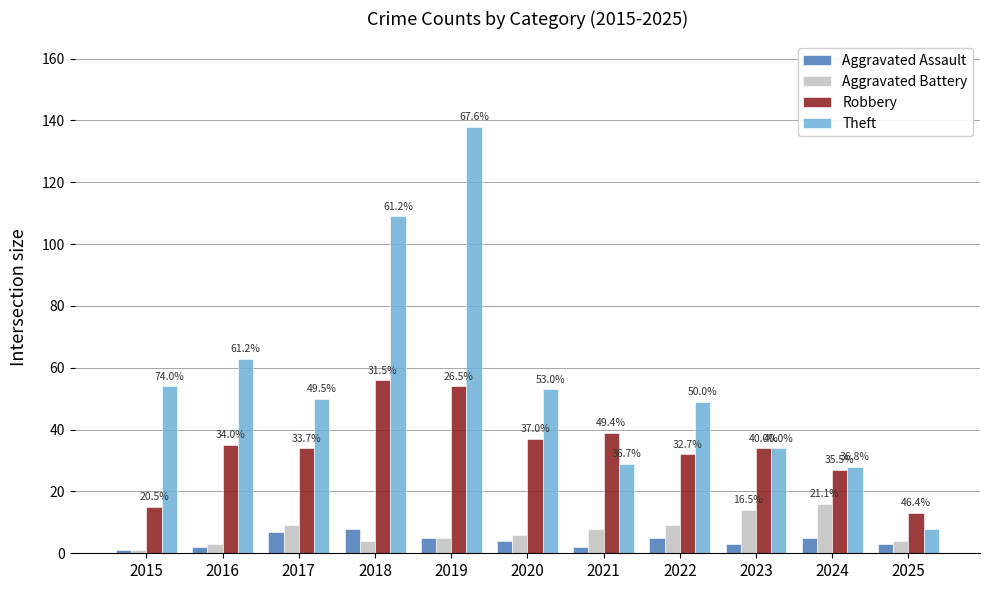

Are the bars grouped side by side (vs. stacked)?

Yes